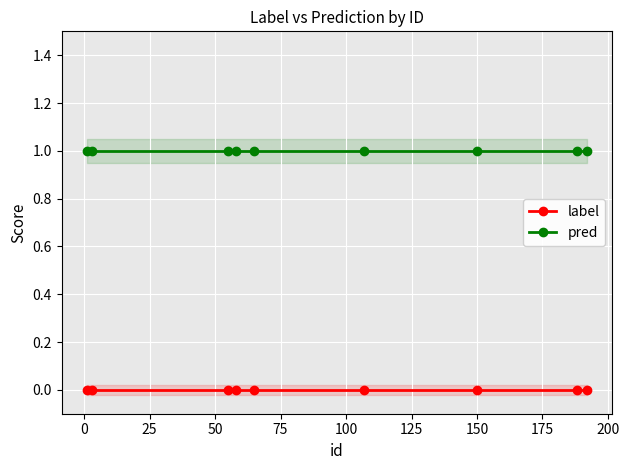

Reading left to right, list all the values displayed in this chart.

label: 0	0	0	0	0	0	0	0	0
pred: 1	1	1	1	1	1	1	1	1